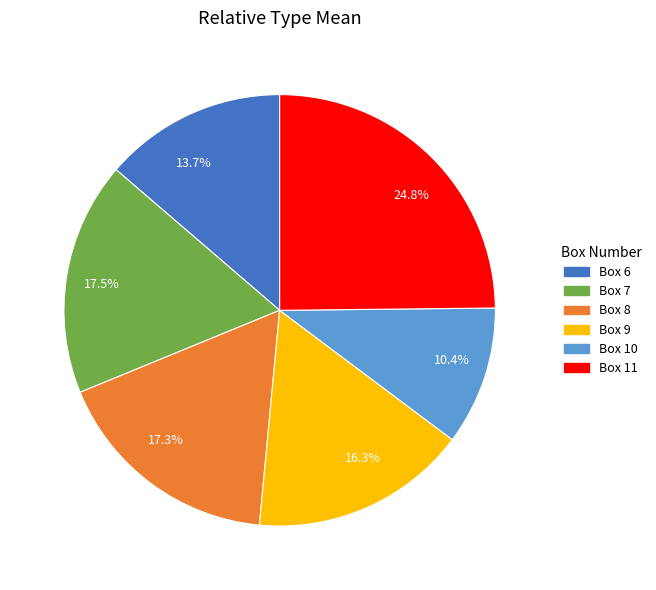

Does Box 9 account for over 50% of the chart?

No